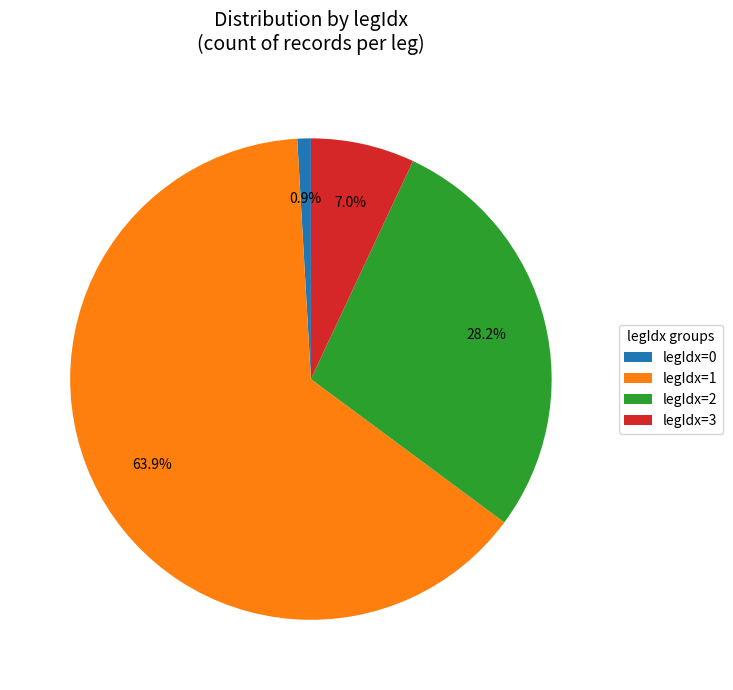

Which category has the biggest portion of the pie?

legIdx=1